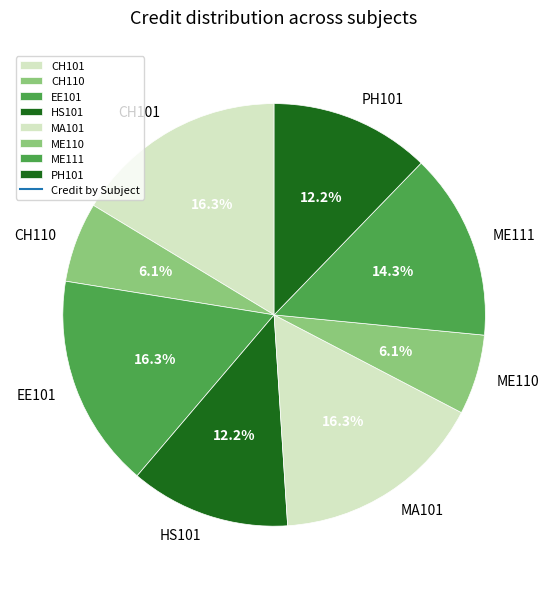

Is it true that MA101 is 16% of the pie?

True